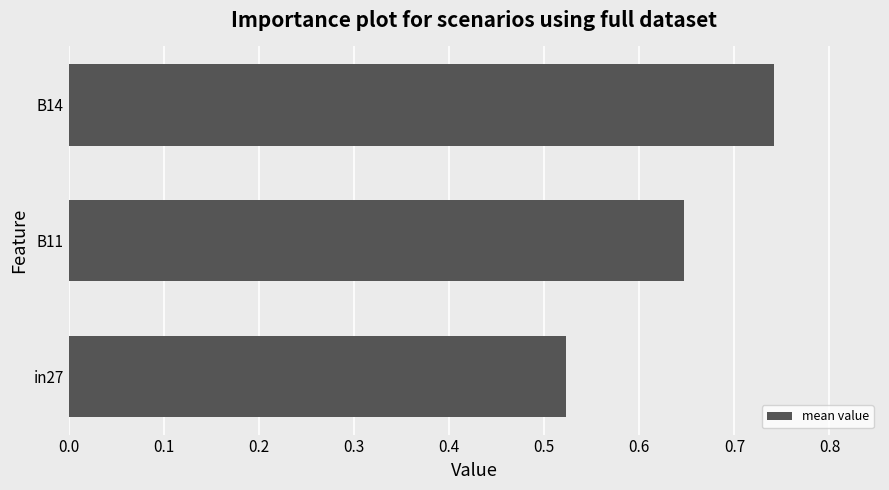

True or false: the data shows 0.8 at in27.

False